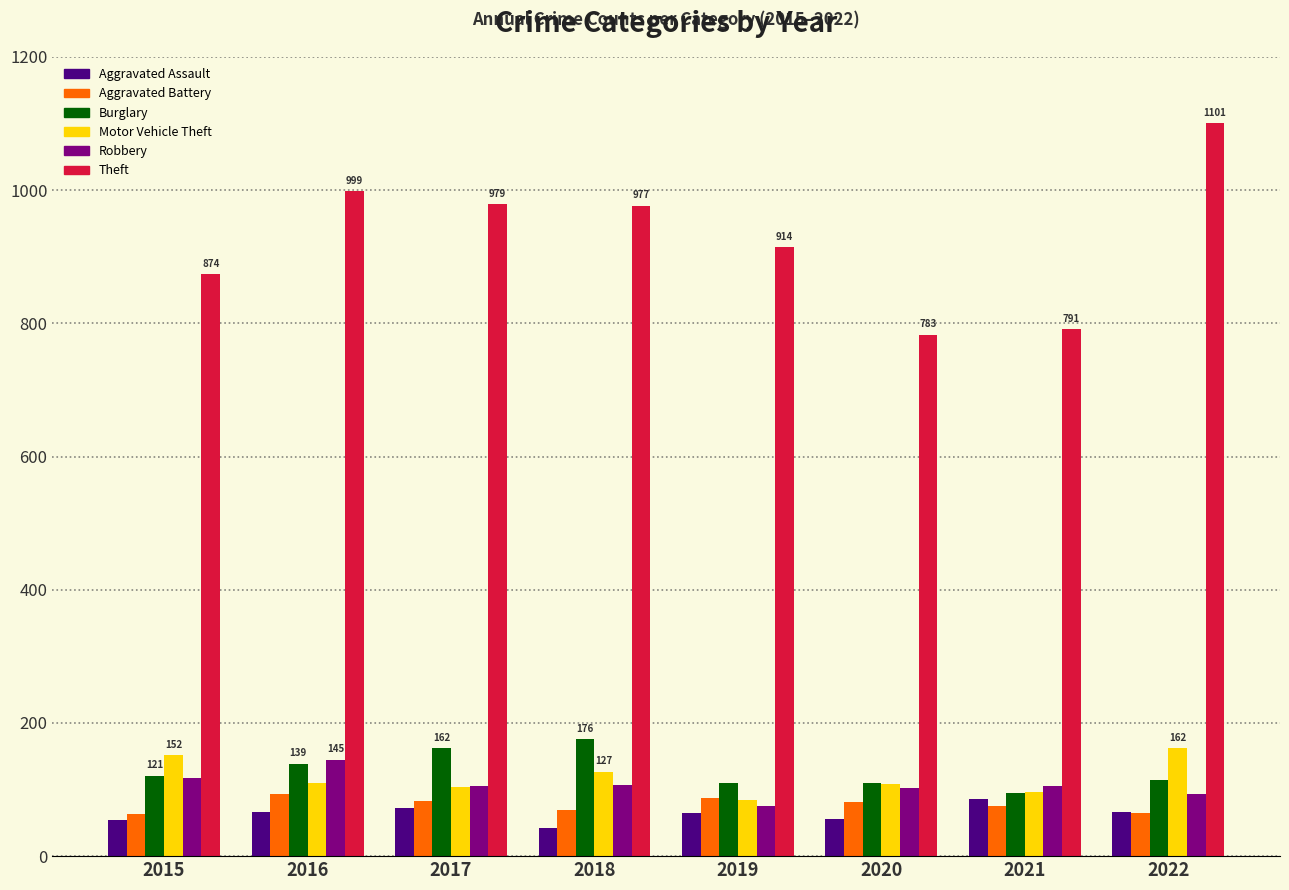

How many bars are there in each group?

6